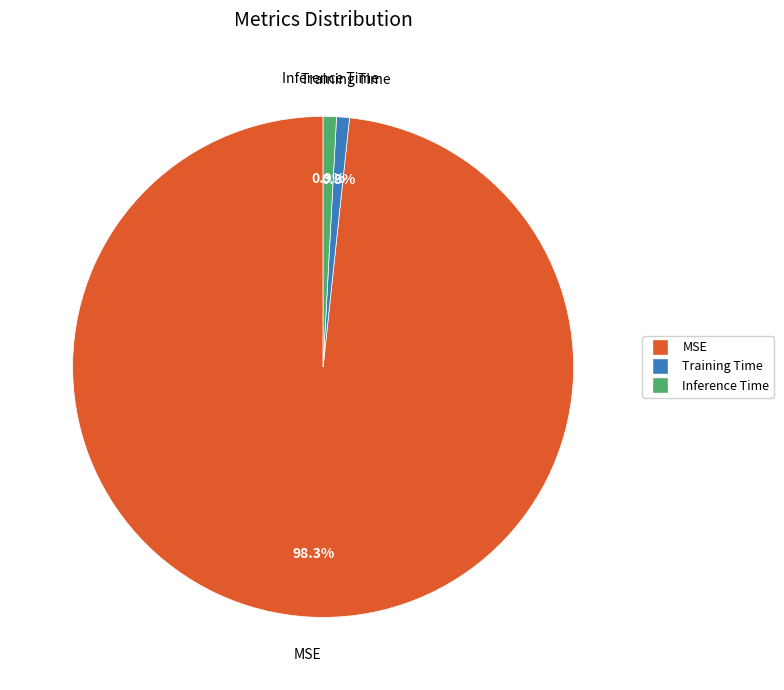

Count the number of slices in the pie.

3